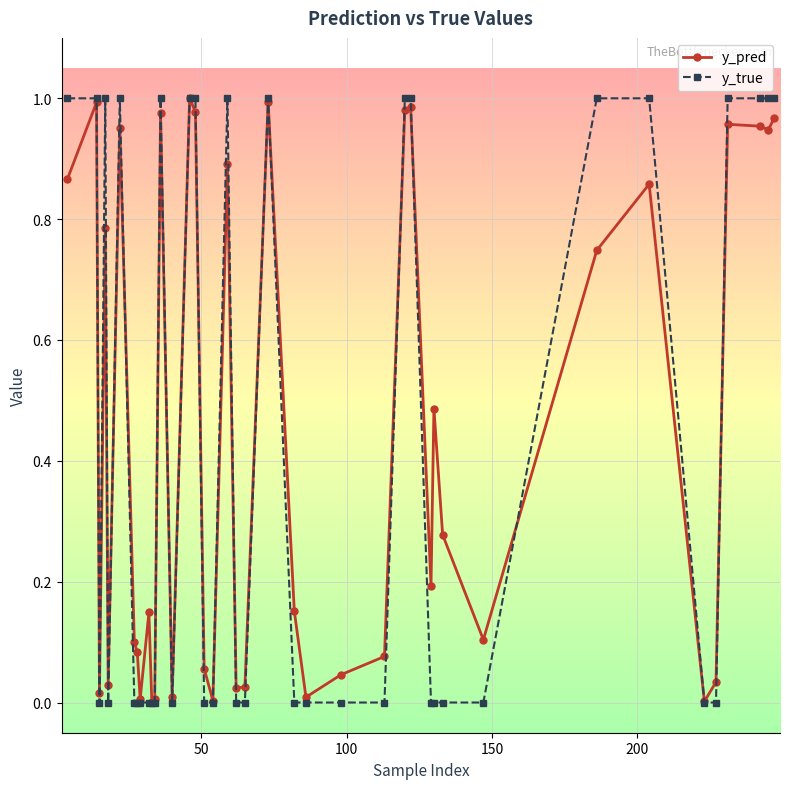

After their last crossing, which series has the higher values: y_pred or y_true?

y_true